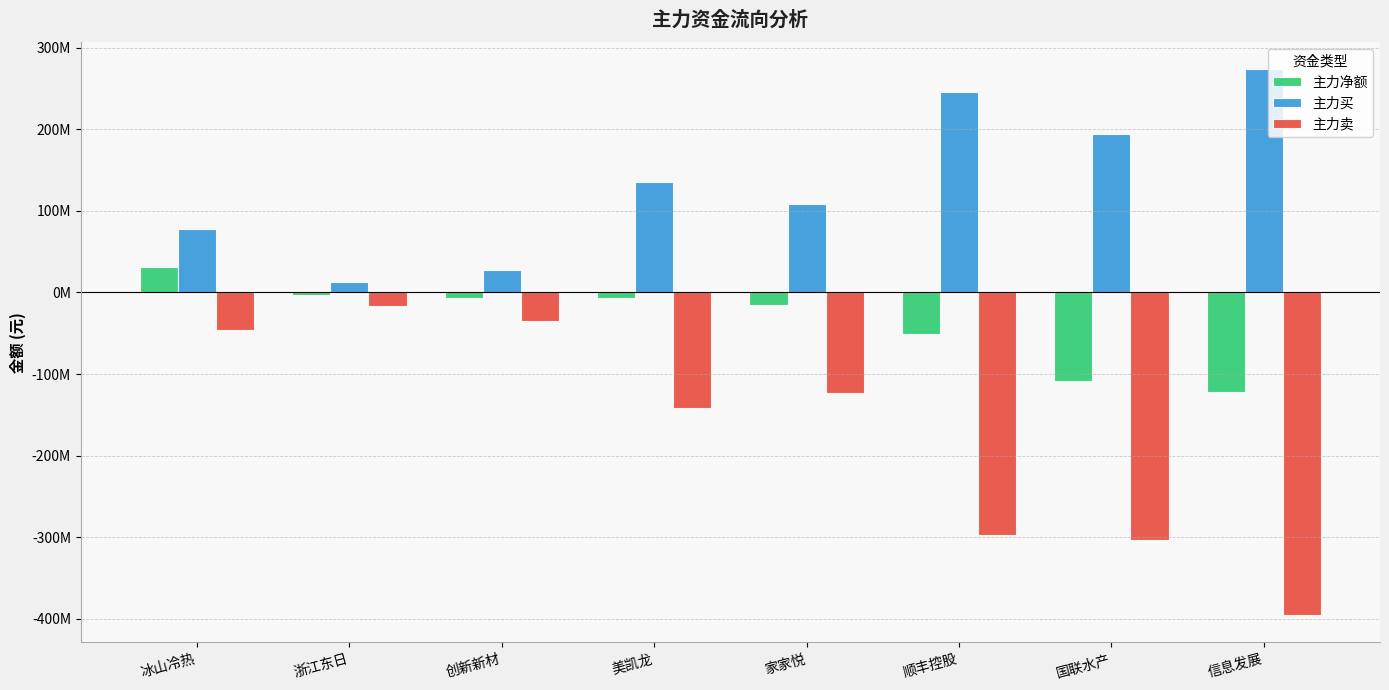

What is the value of the 主力卖 bar at the 6th from the left?

-296827075